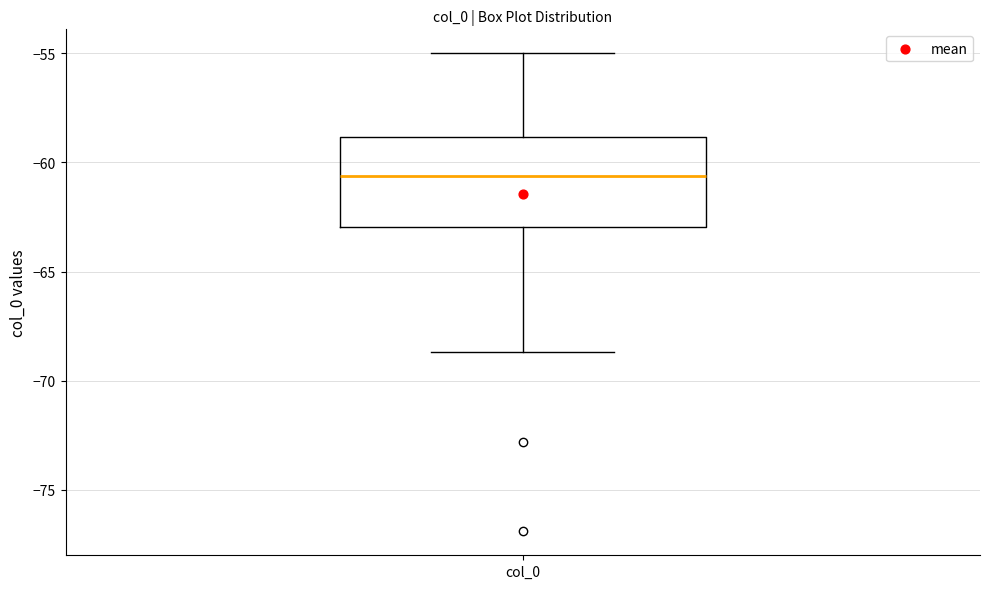

Read this box plot against the y-axis: the position of the median line, the range covered by the box, and the ends of both whiskers. The values are not printed on the chart, so give them approximately, as read against the axis.

median -60.5, box -63.0 to -59.0, whiskers -68.5 to -55.0